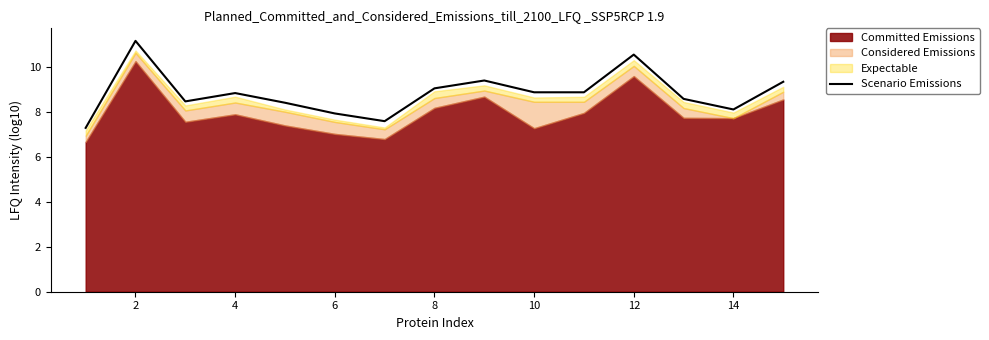

True or false: Scenario Emissions has a value of 15.5 at 2.

False